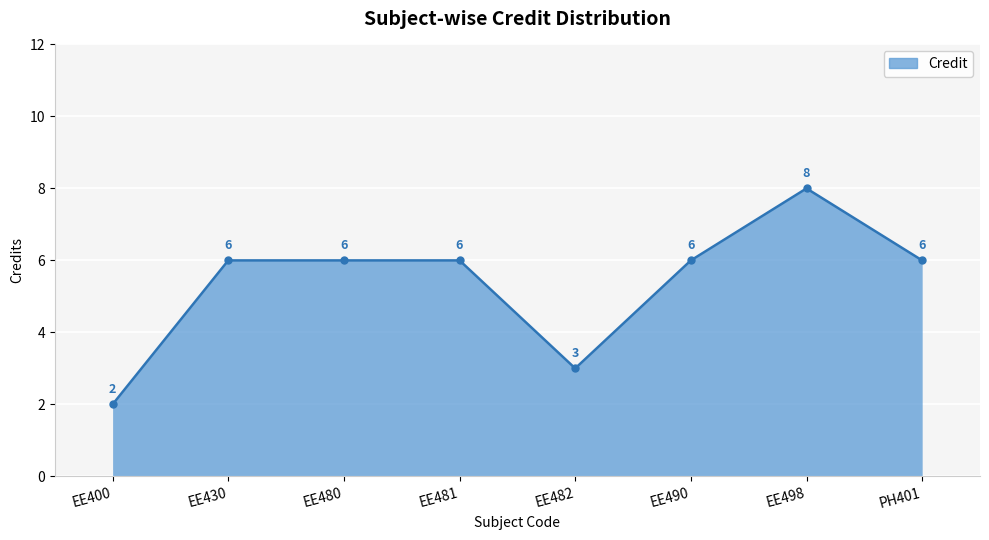

The value at EE430 is 6. True or false?

True